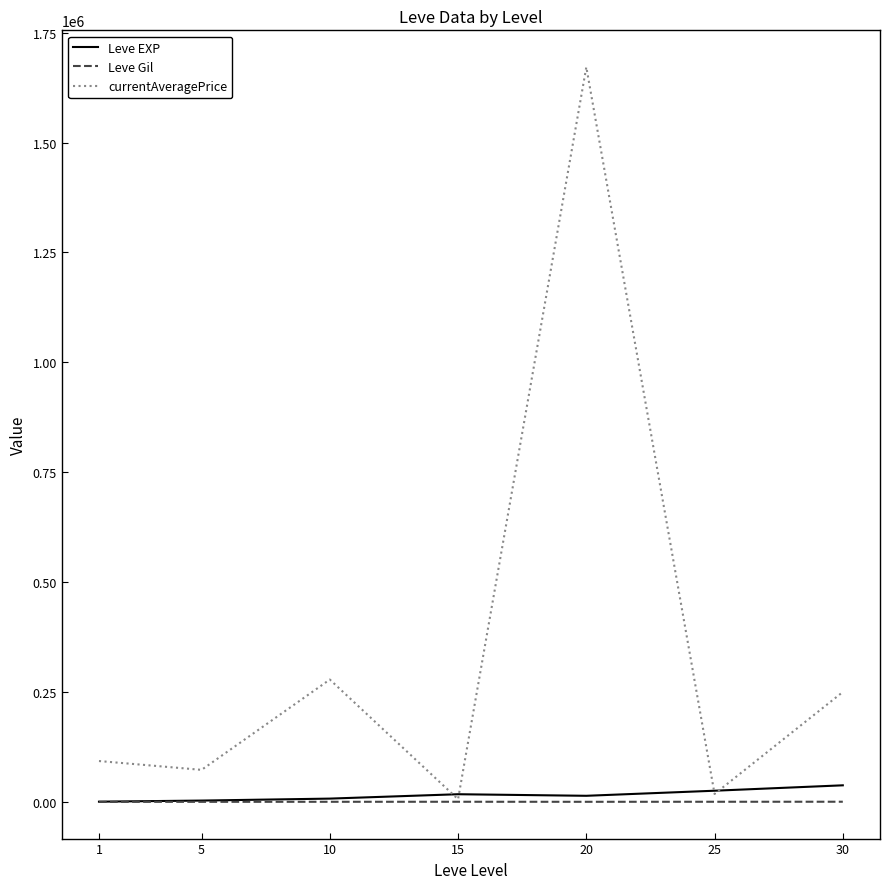

Which series has the largest range (max minus min)?

currentAveragePrice